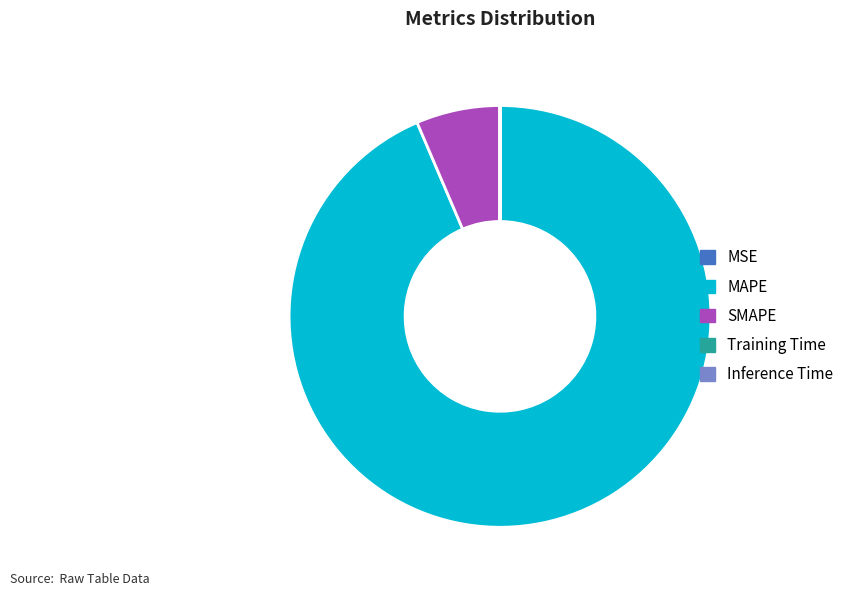

Approximately how many times larger is the value at MAPE compared to SMAPE?

14.5